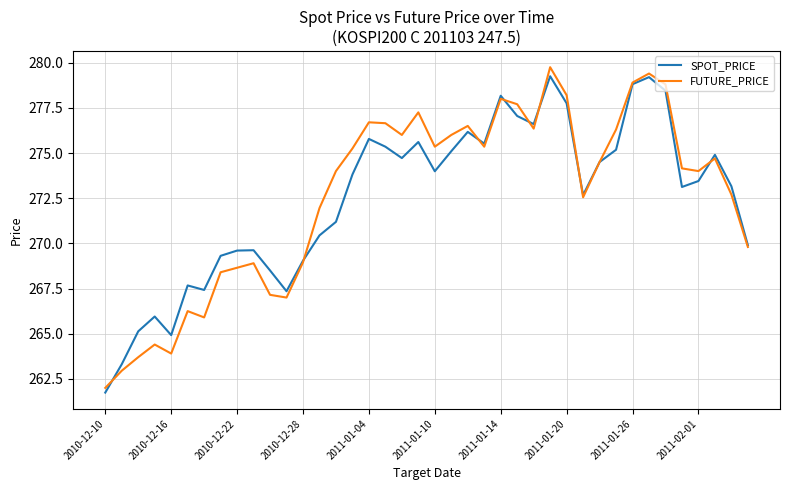

What is the highest value of the FUTURE_PRICE series?

279.8